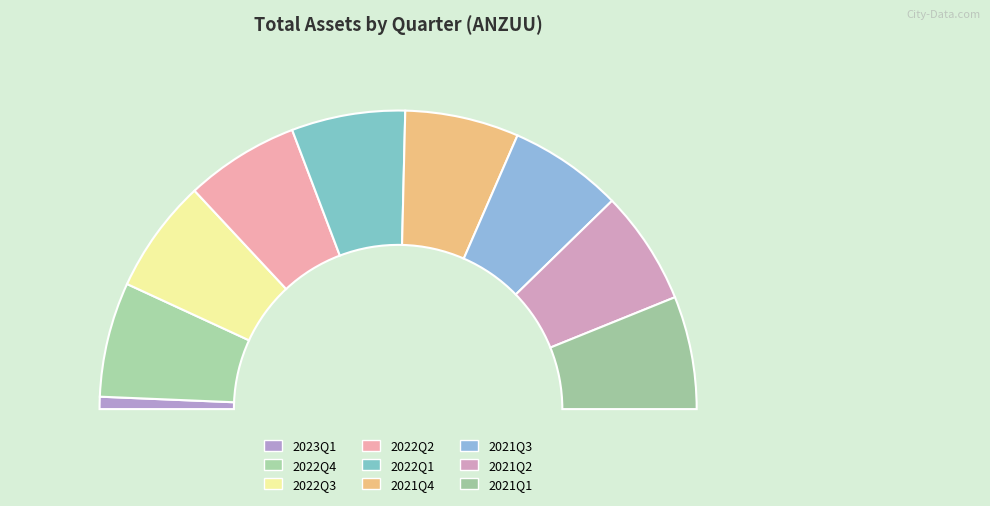

What is the smallest slice in the pie chart?

2023Q1